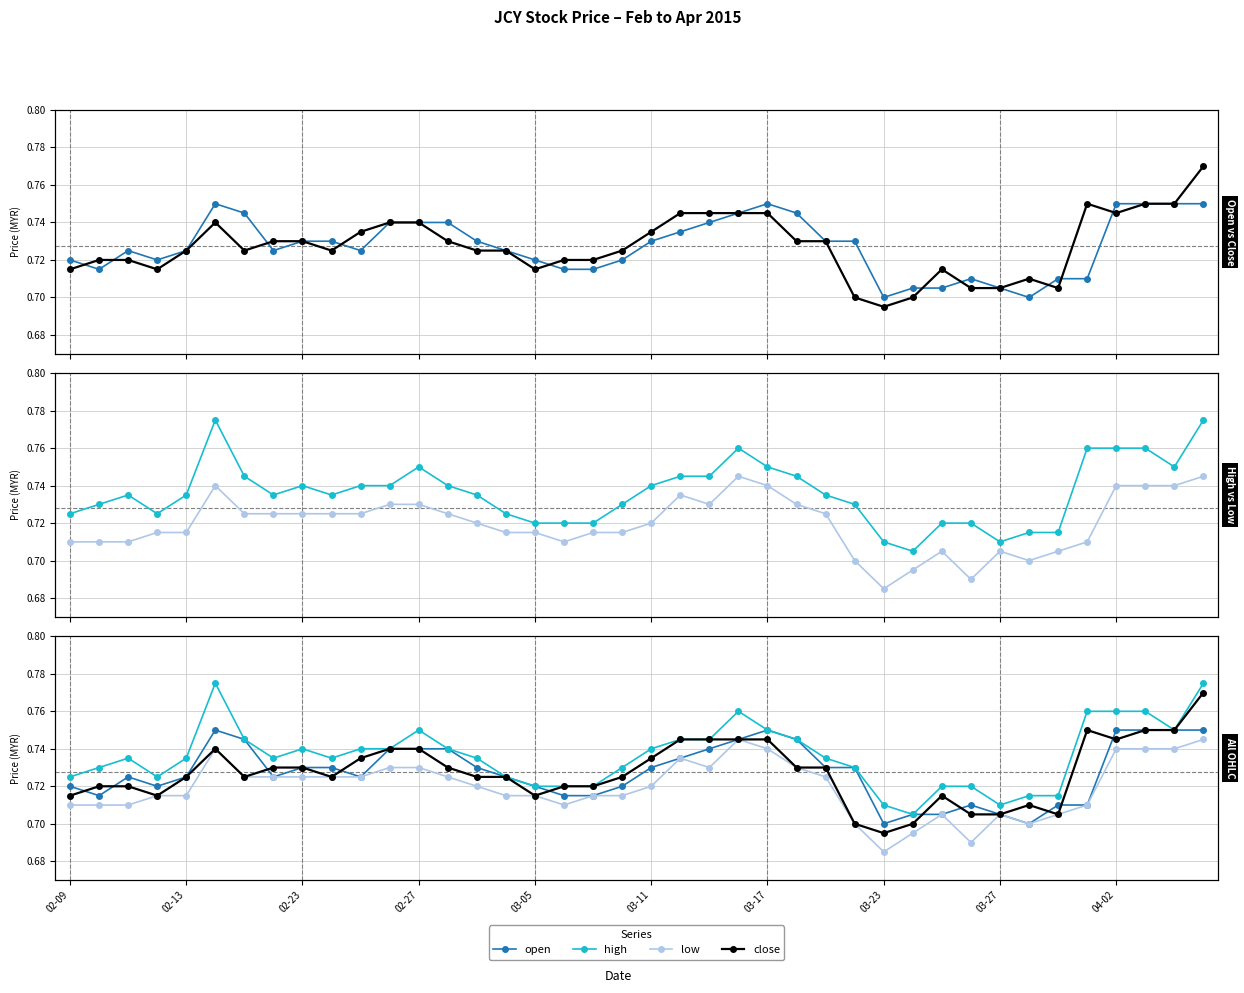

What is the sum of all high values?

29.4